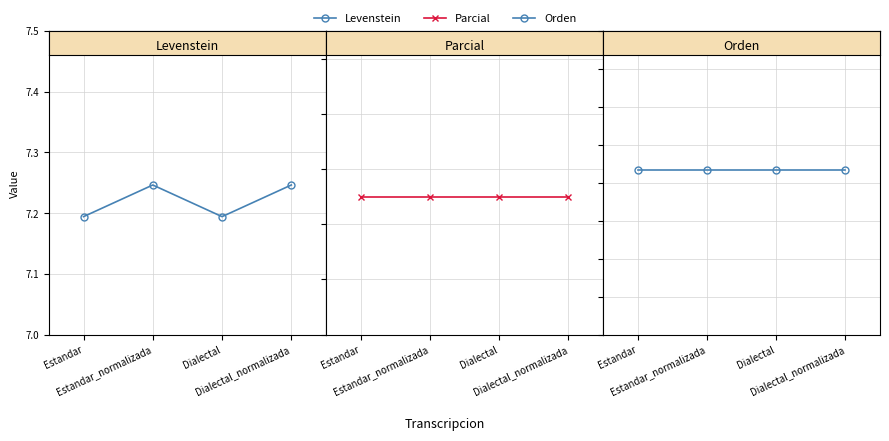

Which series has the widest spread of values?

Levenstein